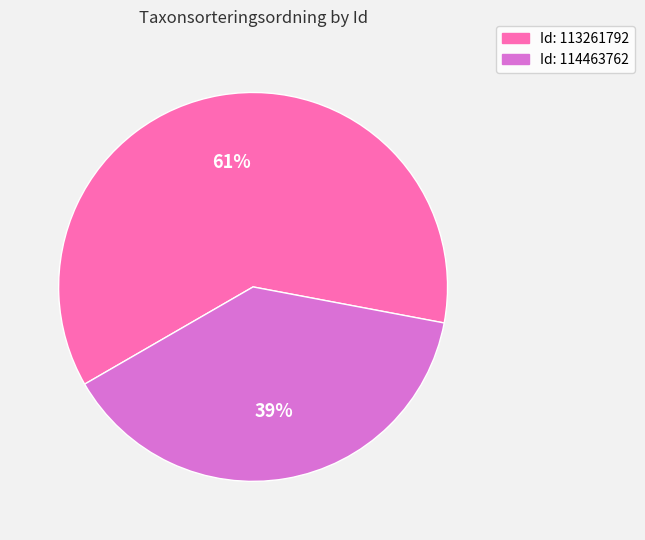

Is there any slice that represents more than half of the pie?

Yes